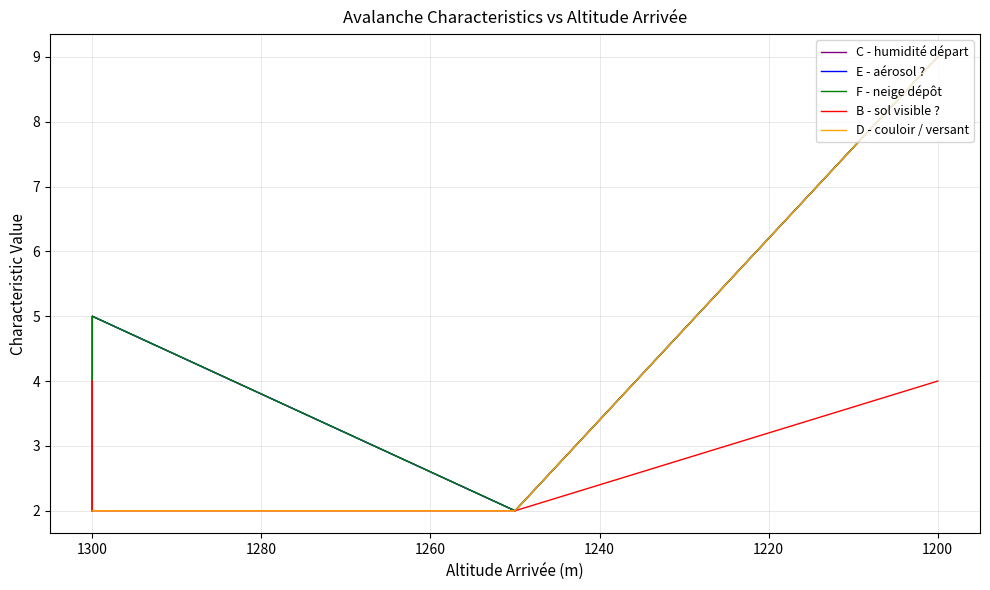

What is the highest value of the C - humidité départ series?

9